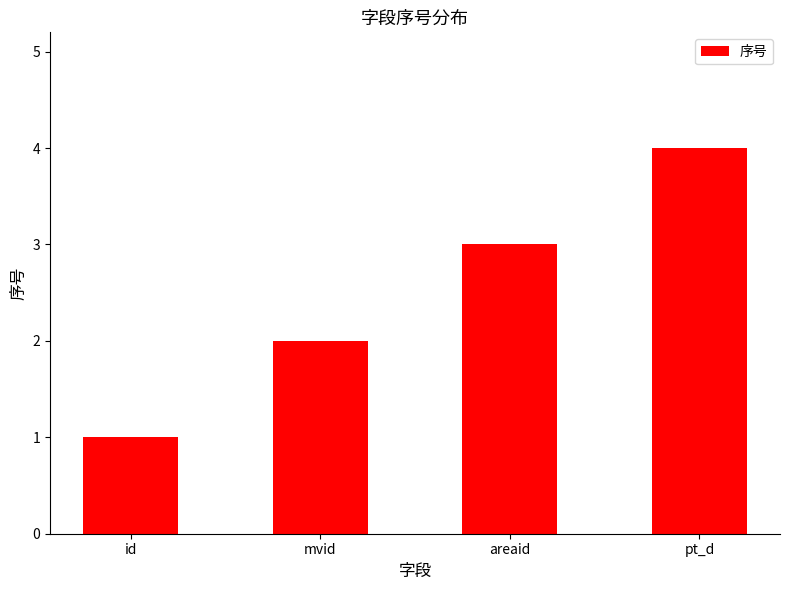

Approximately how many times larger is the value at areaid compared to id?

3.0